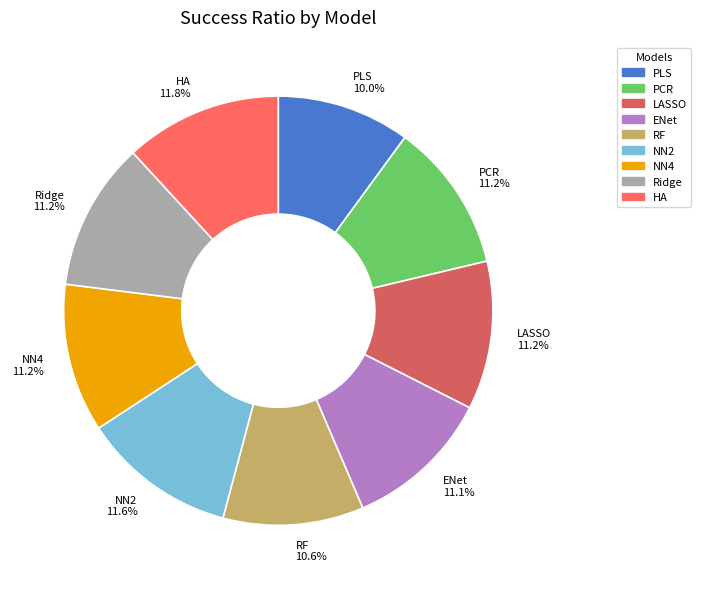

How many segments does this pie chart have?

9